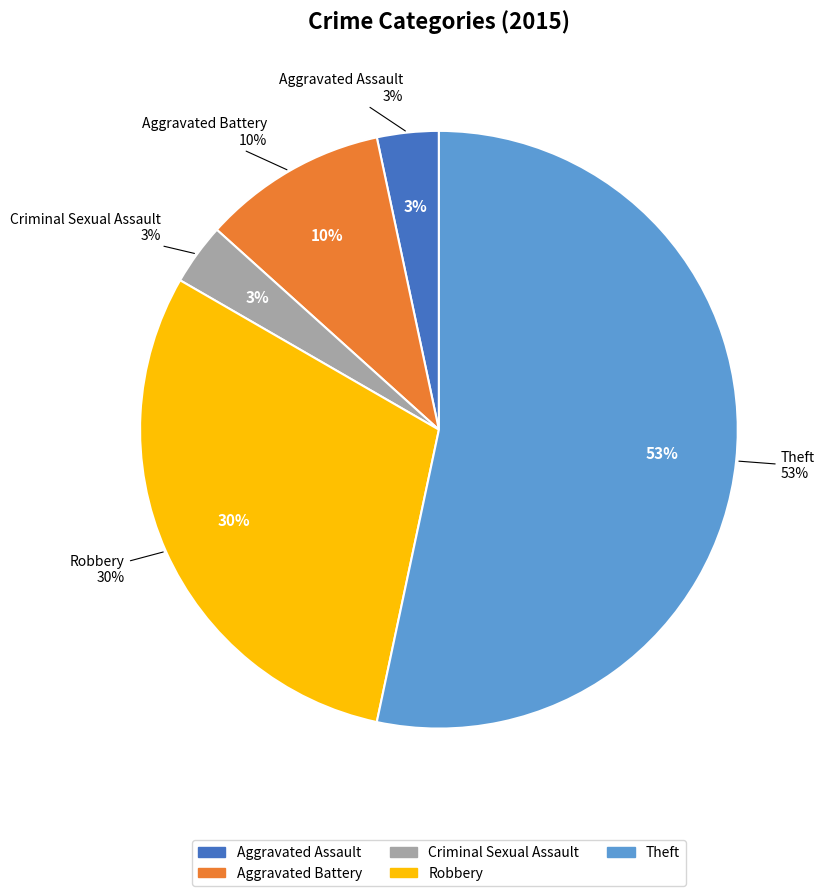

To the nearest percent, what is the combined percentage of Theft and Criminal Sexual Assault?

57%